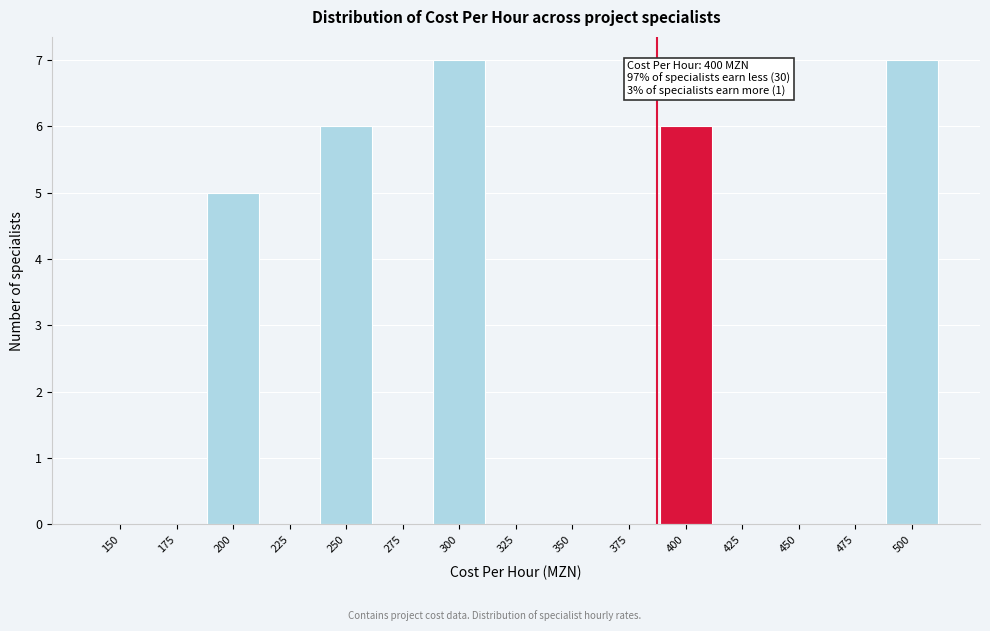

Reading left to right, what are all the values shown in this chart?

150=0	175=0	200=5	225=0	250=6	275=0	300=7	325=0	350=0	375=0	400=6	425=0	450=0	475=0	500=7